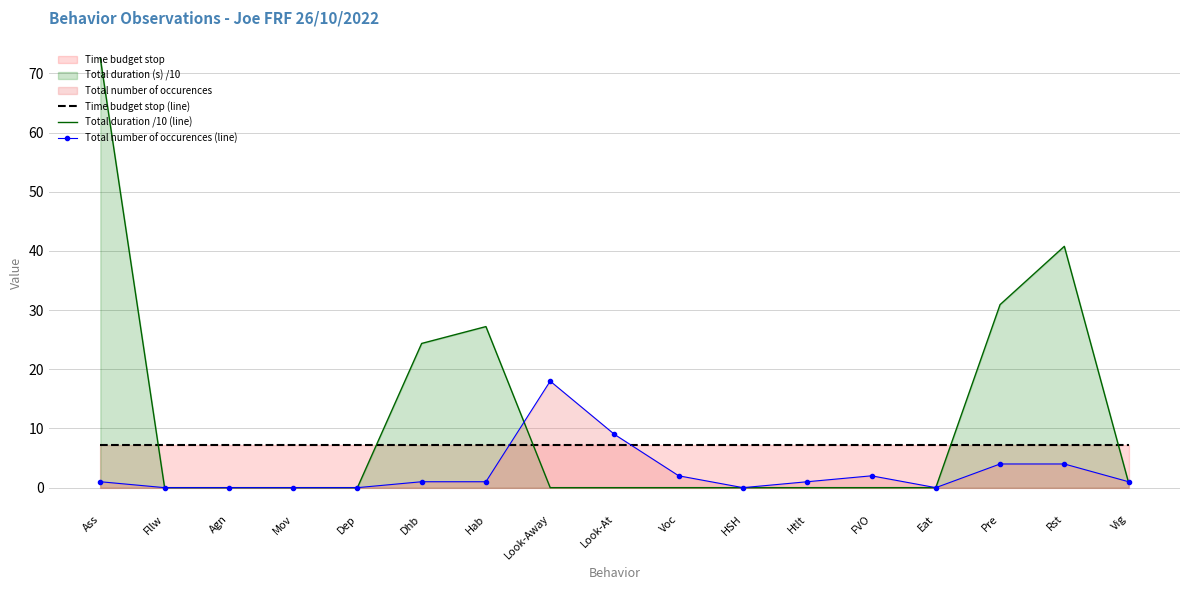

Rank the series at Dhb from highest to lowest value.

Total duration /10 (line), Time budget stop (line), Total number of occurences (line)